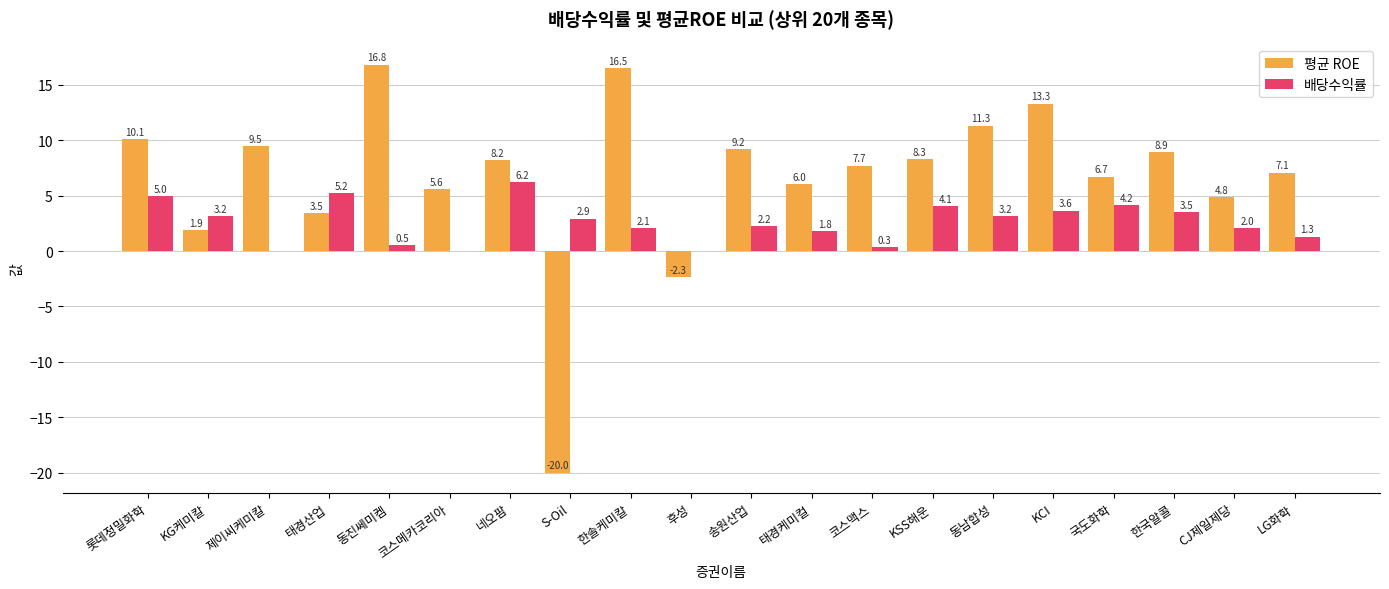

Is it true that 배당수익률 equals 0.5 at 동진쎄미켐?

True